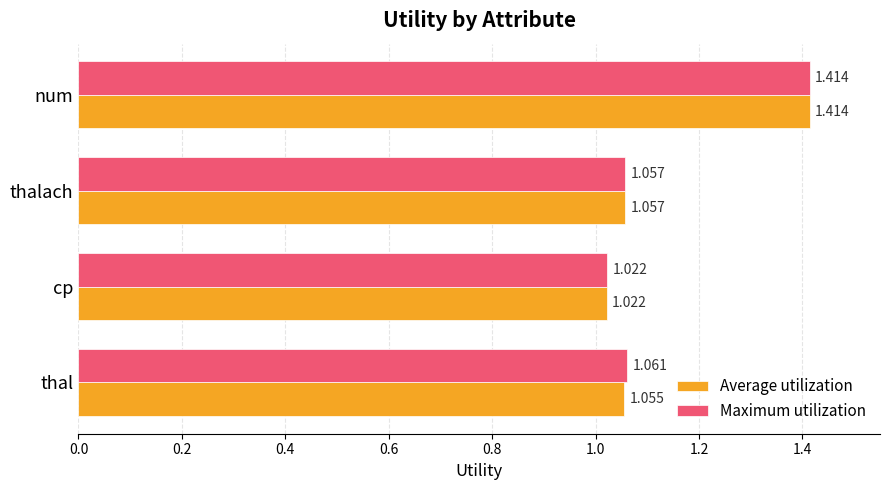

At thal, list the series in order from largest to smallest.

Maximum utilization, Average utilization